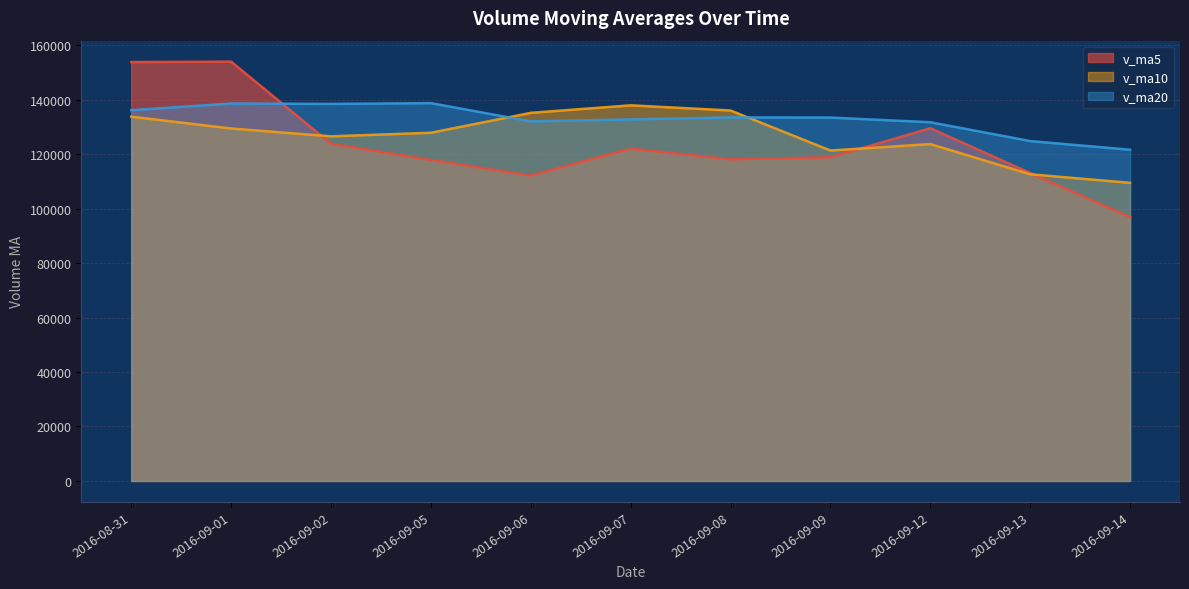

What position from the right is 2016-09-14?

1